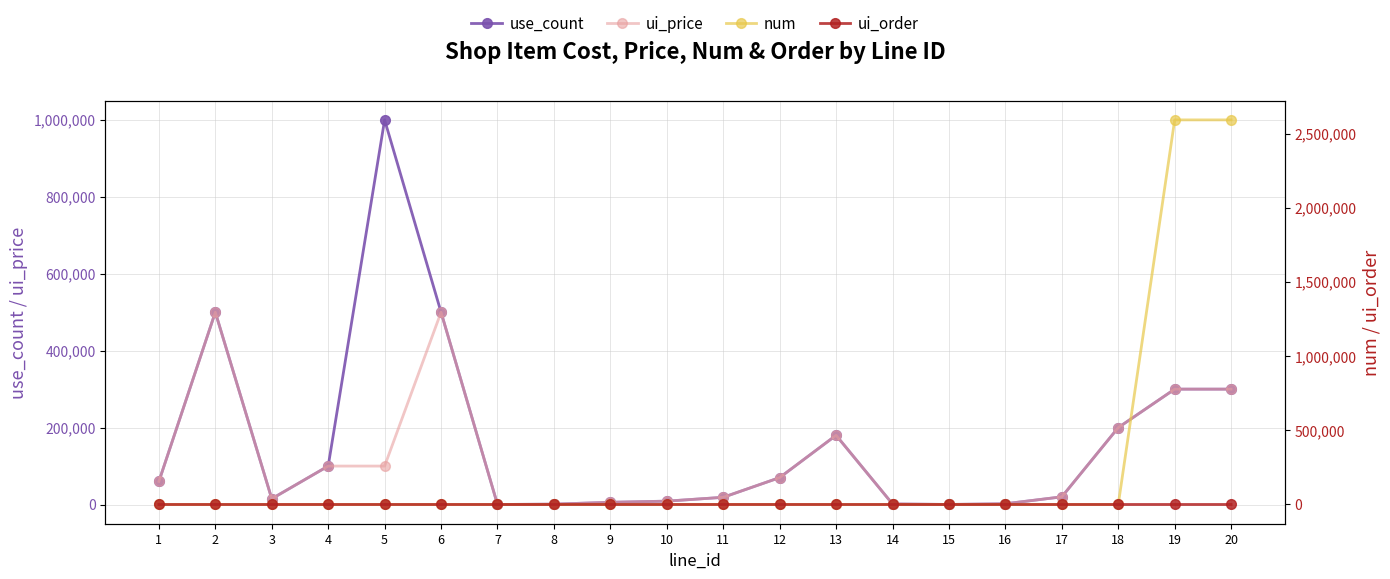

Which series ends up on top after the final intersection of num and ui_order?

num